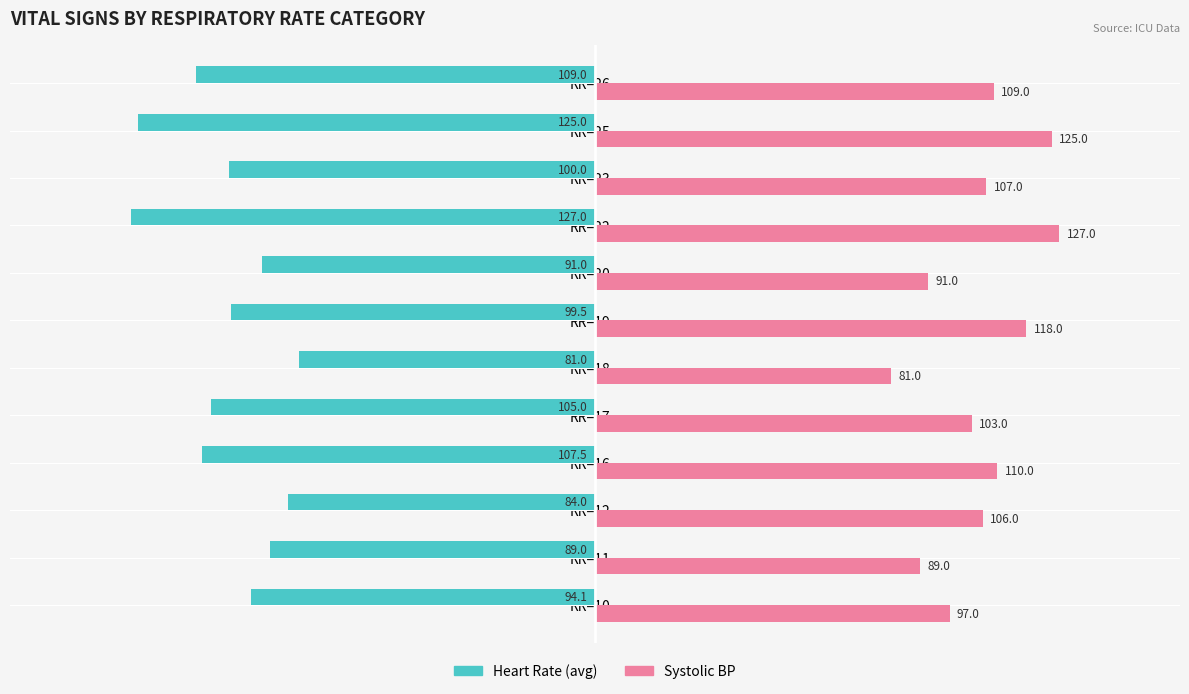

What is the difference between the maximum and second lowest values in the Heart Rate (avg) series?

44.0